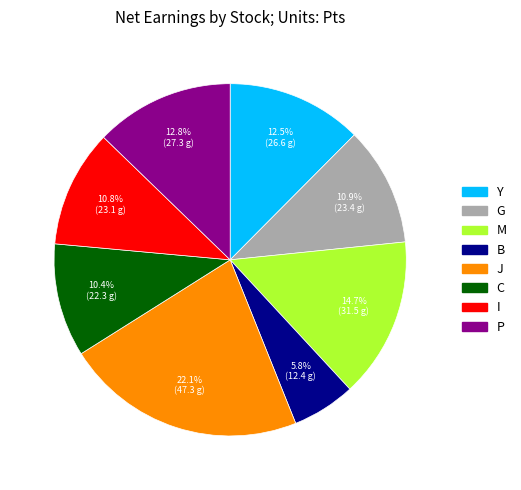

What is the largest slice in the pie chart?

J